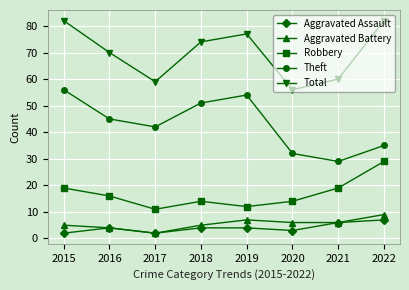

Which series has the largest total across all categories?

Total